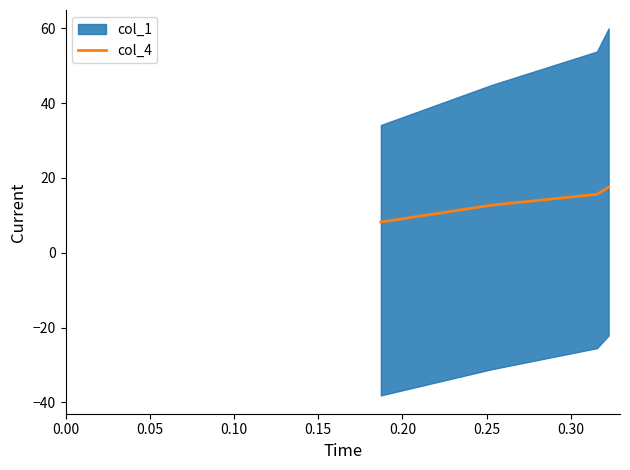

What is the value of the 2nd point from the left?

12.7